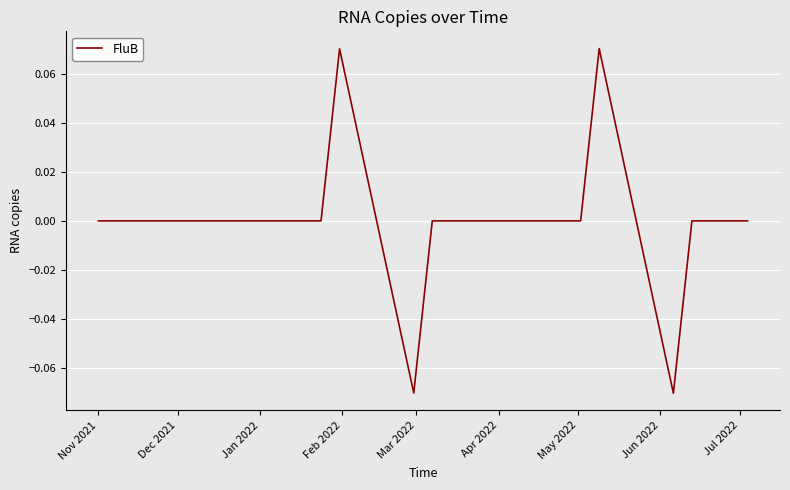

Does the chart have visible grid lines?

Yes